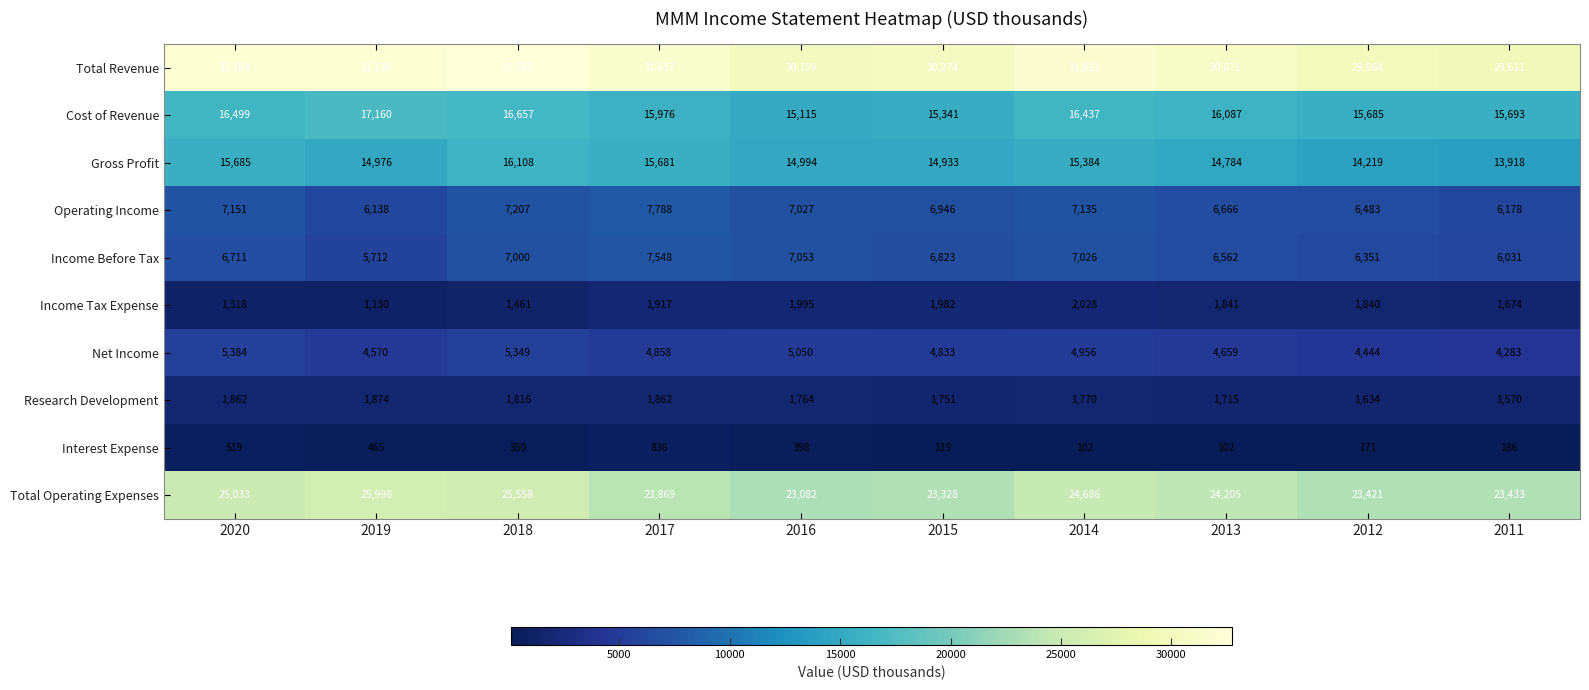

What is the total value across all series at 2016?

106587